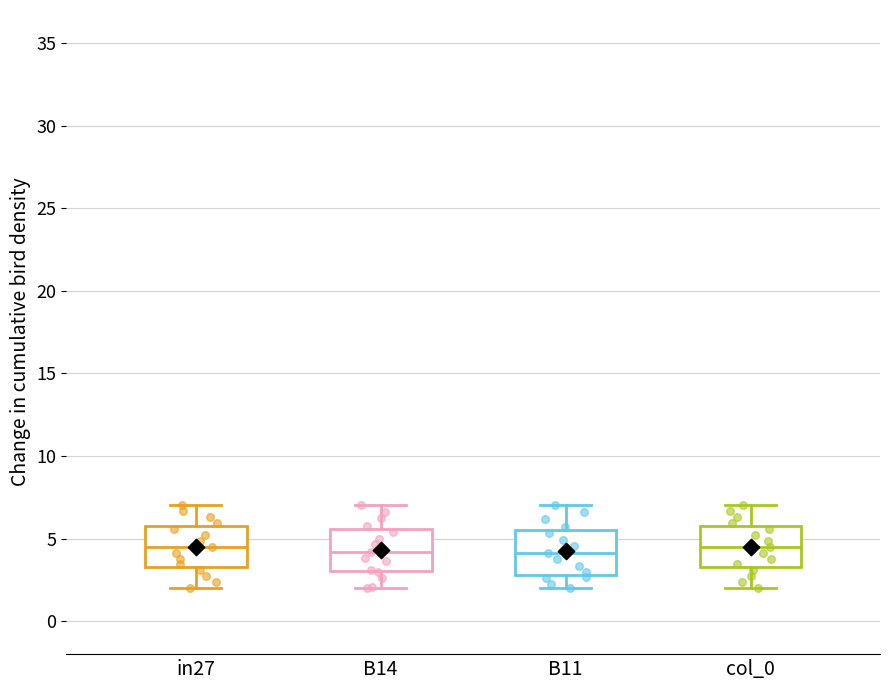

Where is the upper edge of the box for B11 on the y-axis? The values are not printed on the chart, so give them approximately, as read against the axis.

5.5